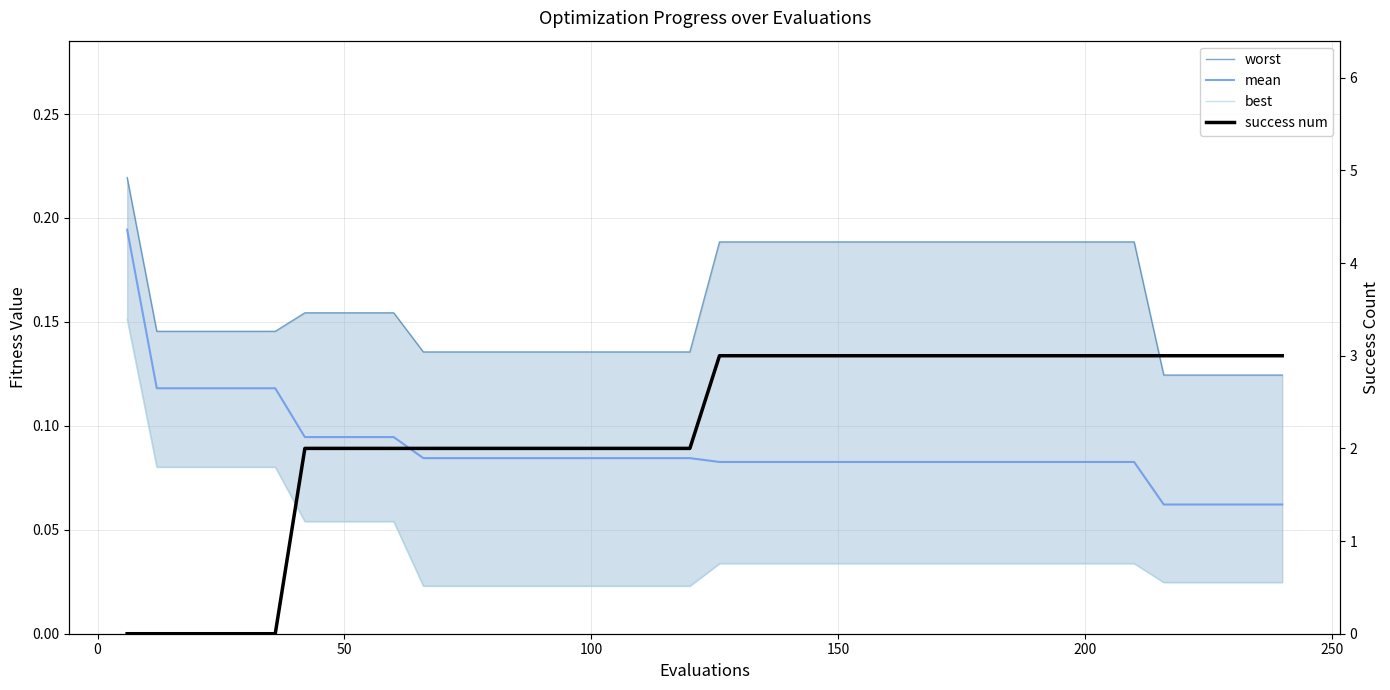

Which series ends up on top after the final intersection of success num and best?

success num